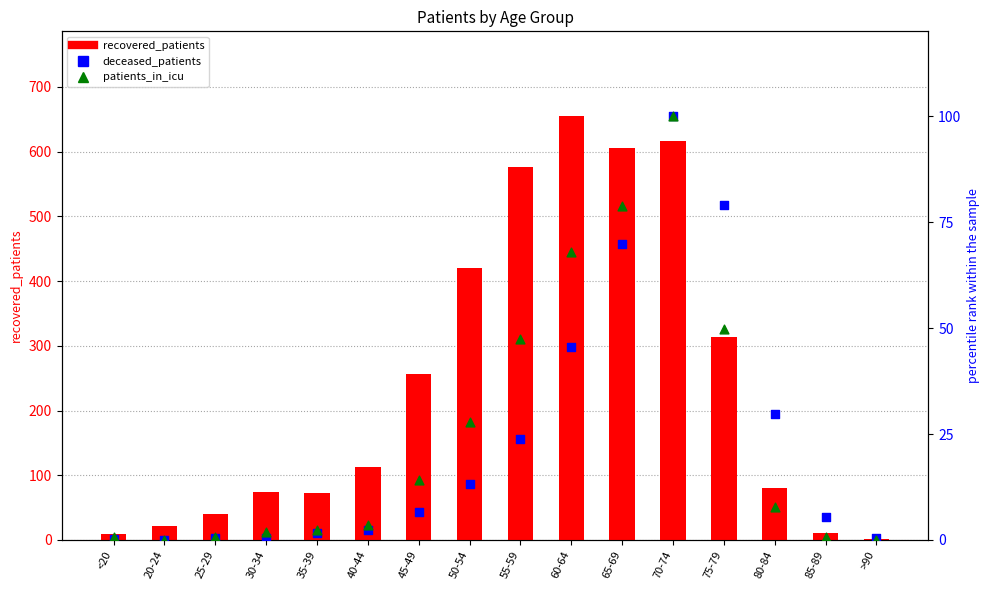

What are all the series names shown in the legend?

recovered_patients, deceased_patients, patients_in_icu